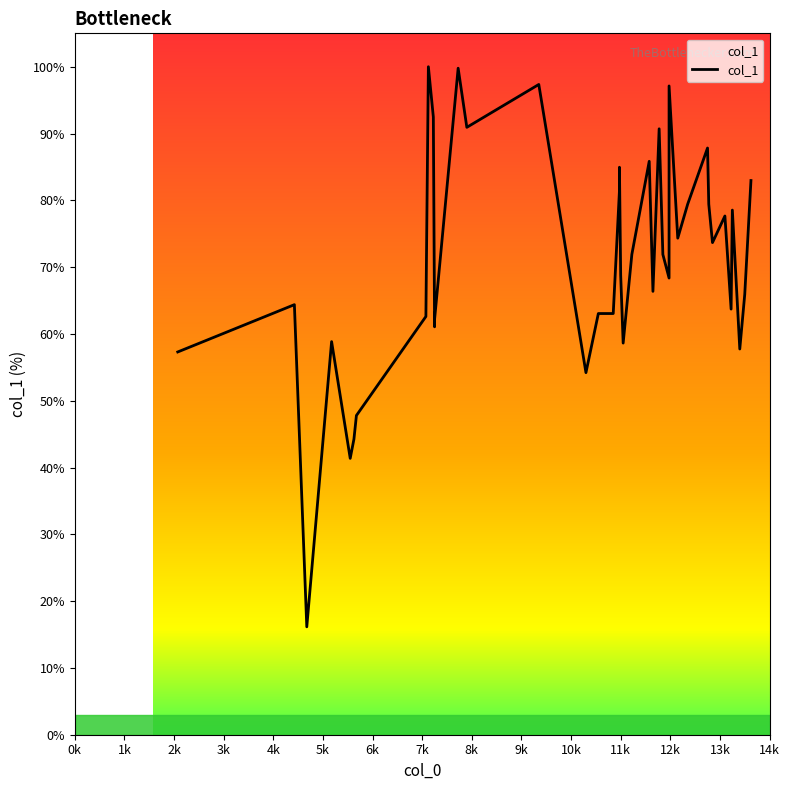

How many points are higher than both their immediate neighbors (excluding endpoints)?

12